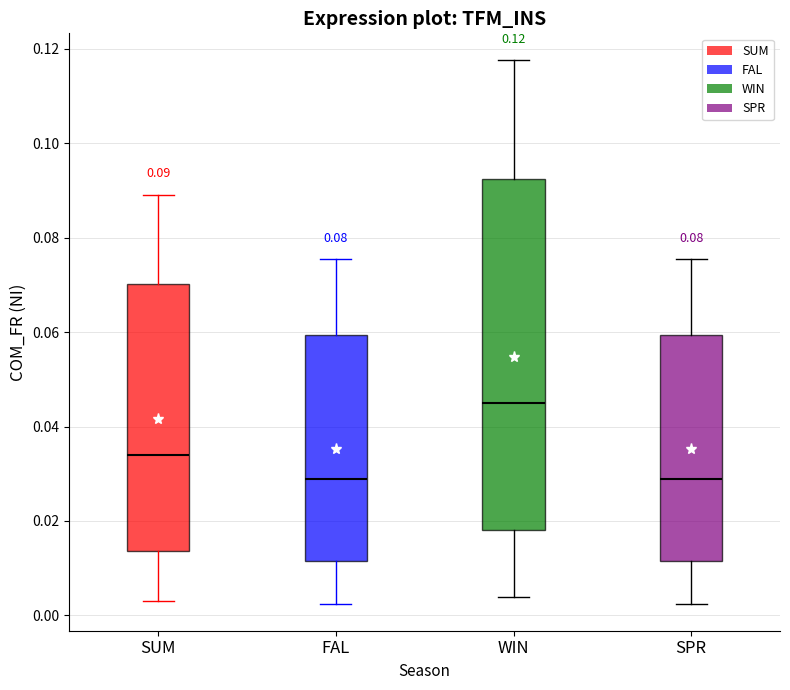

Comparing the boxes themselves (not the whiskers), which one is the tallest?

WIN